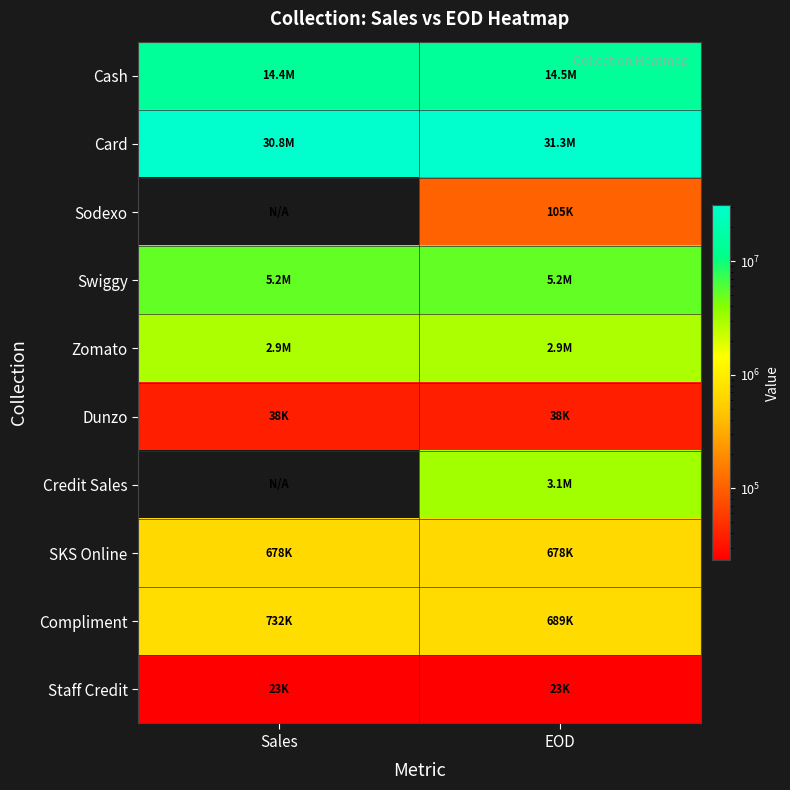

How many values in the Zomato series are below 2940920?

1